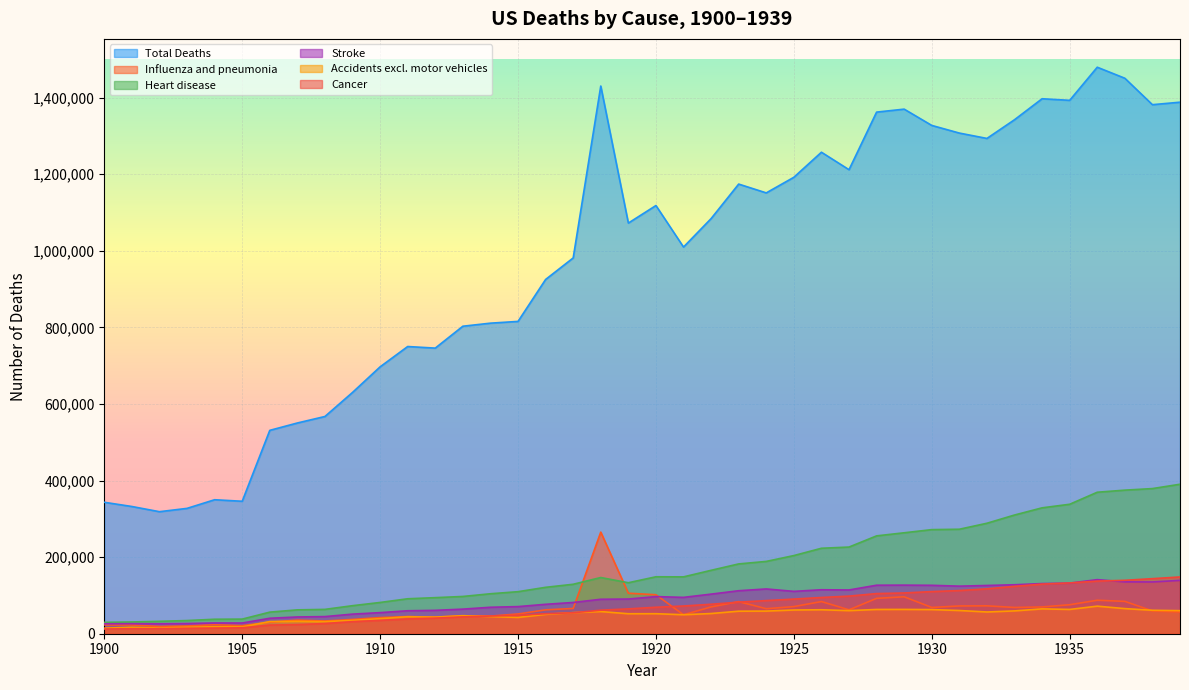

How many data points in Influenza and pneumonia are above 62429?

20